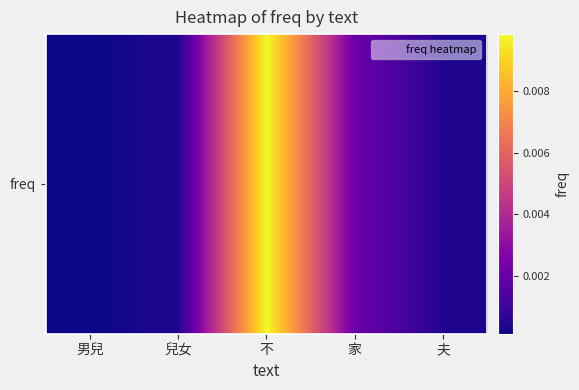

How many series are shown in this chart?

1